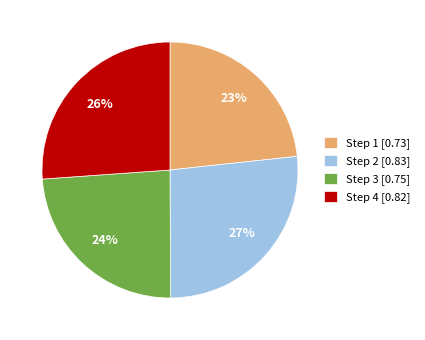

Combined, do Step 4 [0.82] and Step 2 [0.83] account for over 50%?

Yes